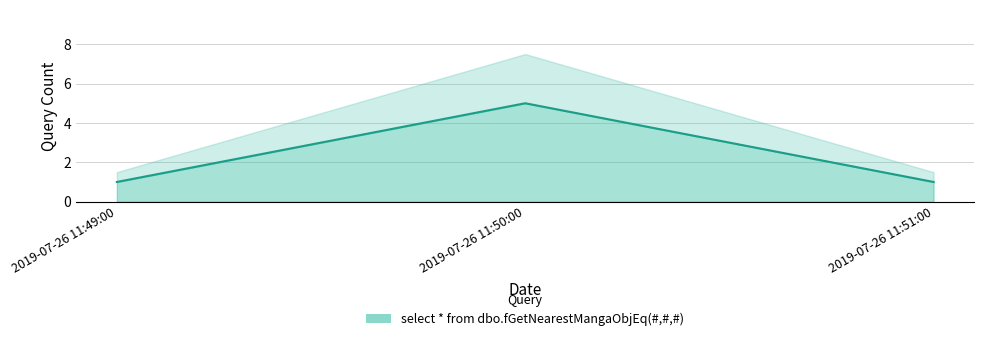

What is the label of the 3rd point from the right?

2019-07-26 11:49:00